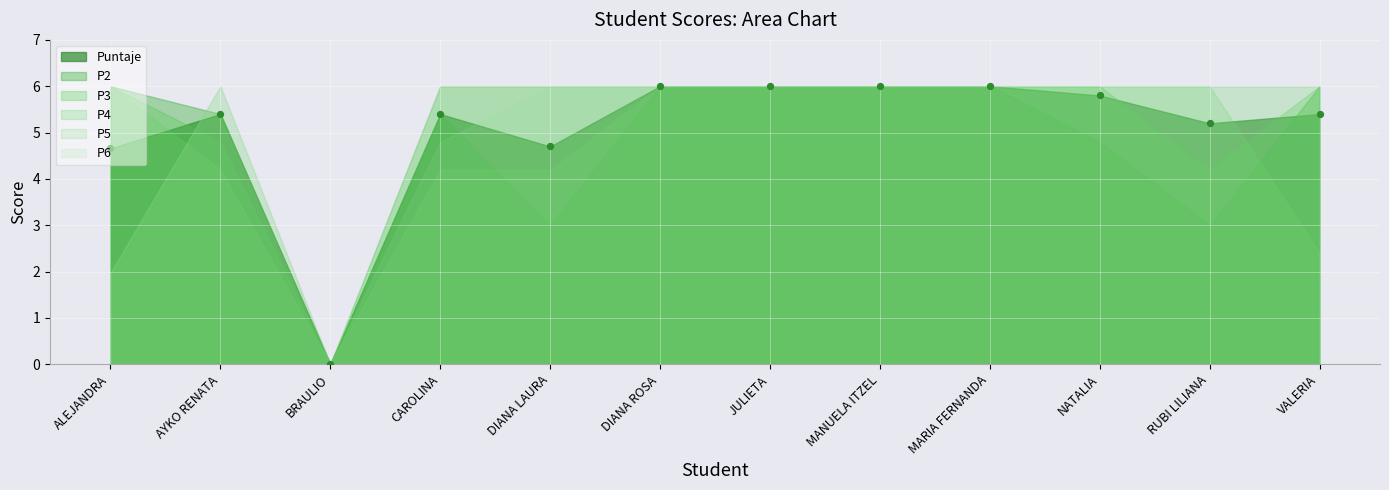

At which category is the sum across all series the highest?

DIANA ROSA